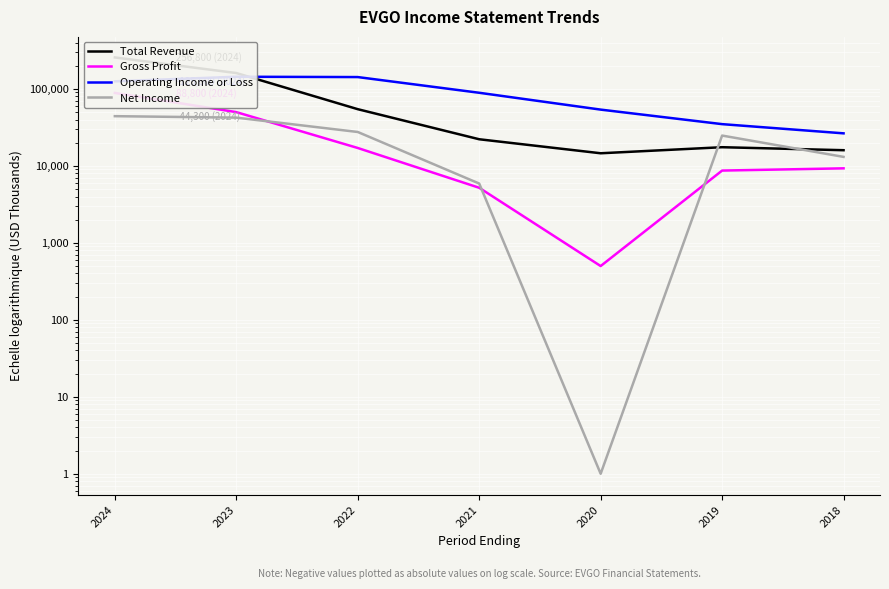

Does the chart display data point markers on the line(s)?

No